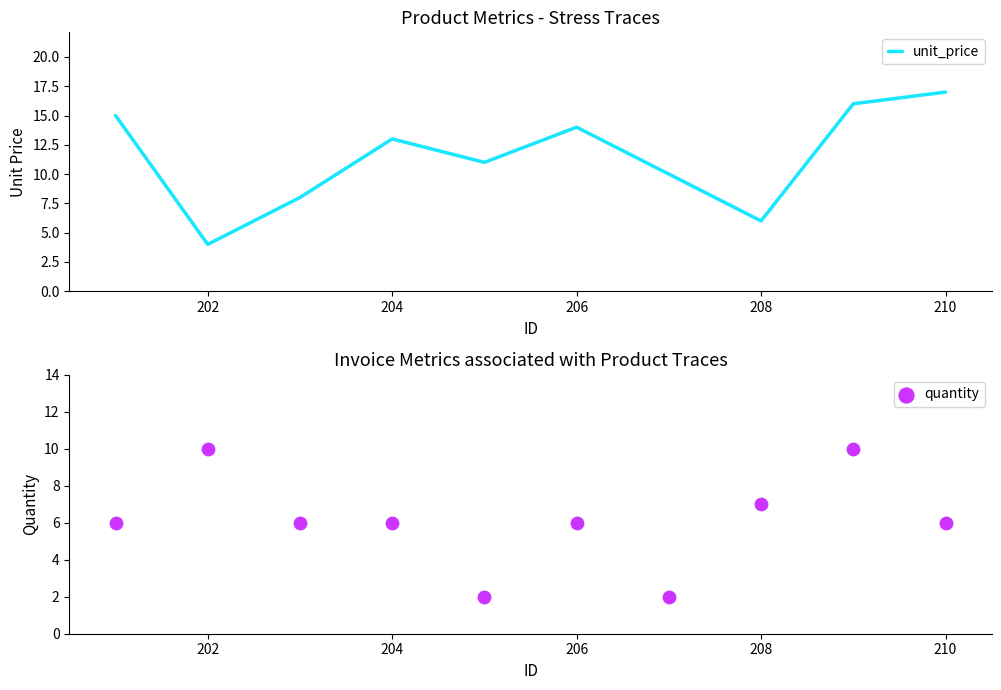

Which series contains the lowest Y value?

quantity